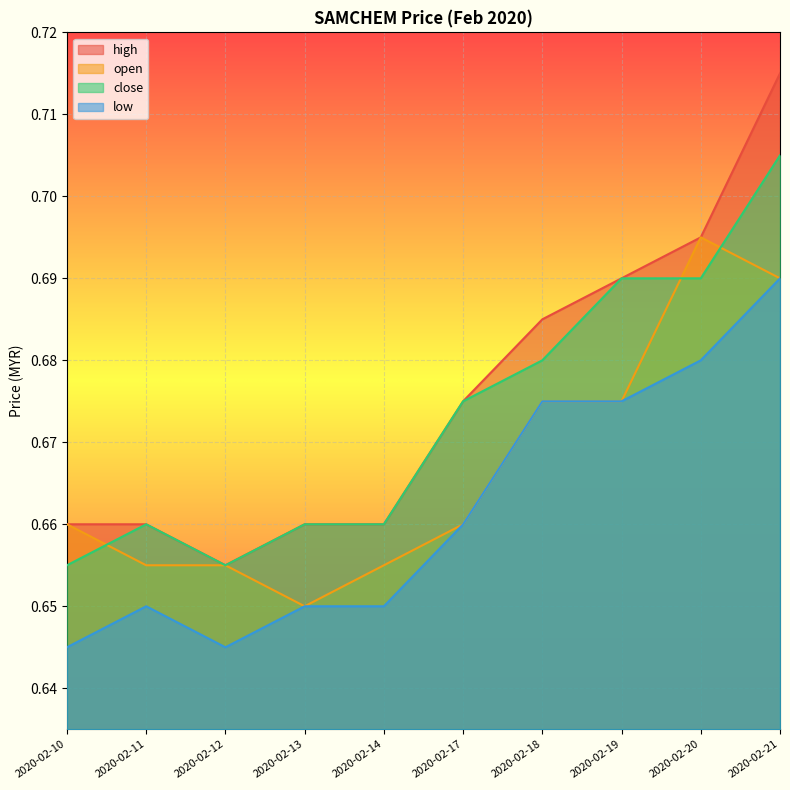

At how many categories does at least one series exceed 0?

10